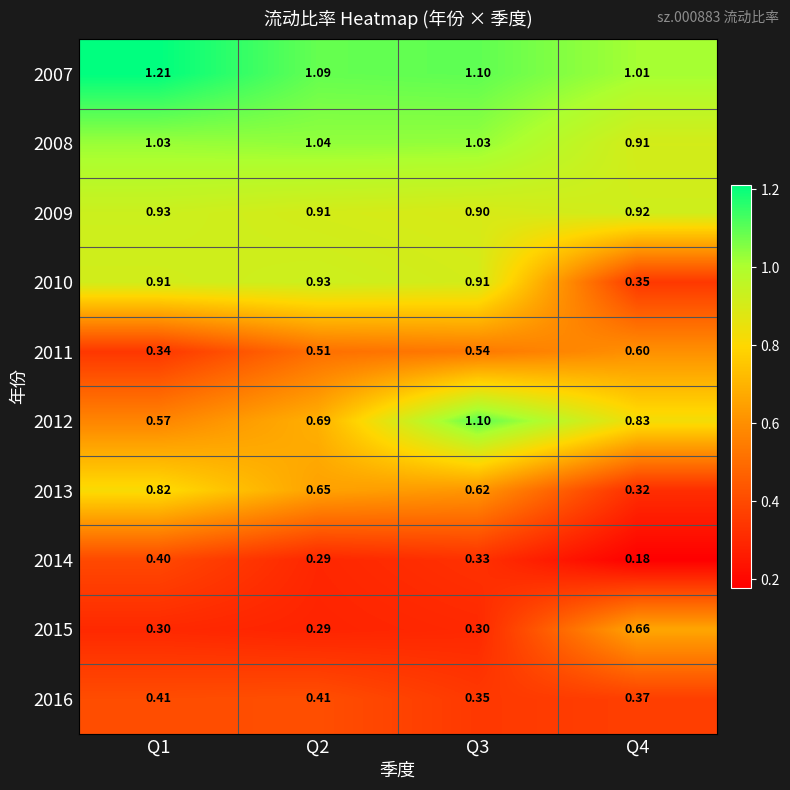

Is the value of 2016 at Q1 greater than the value of 2007 at Q3?

No